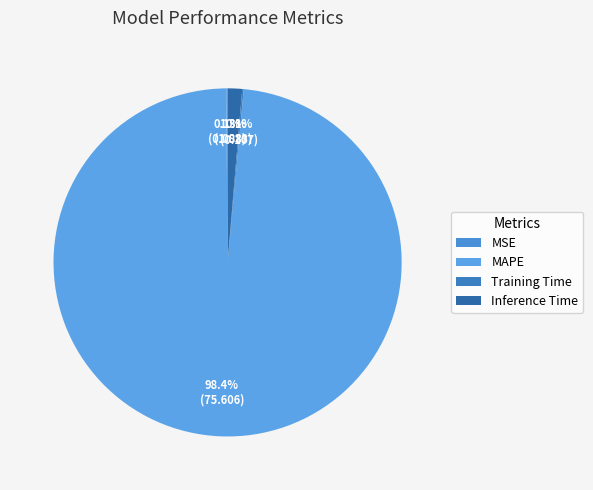

Is MAPE the majority of the pie?

Yes